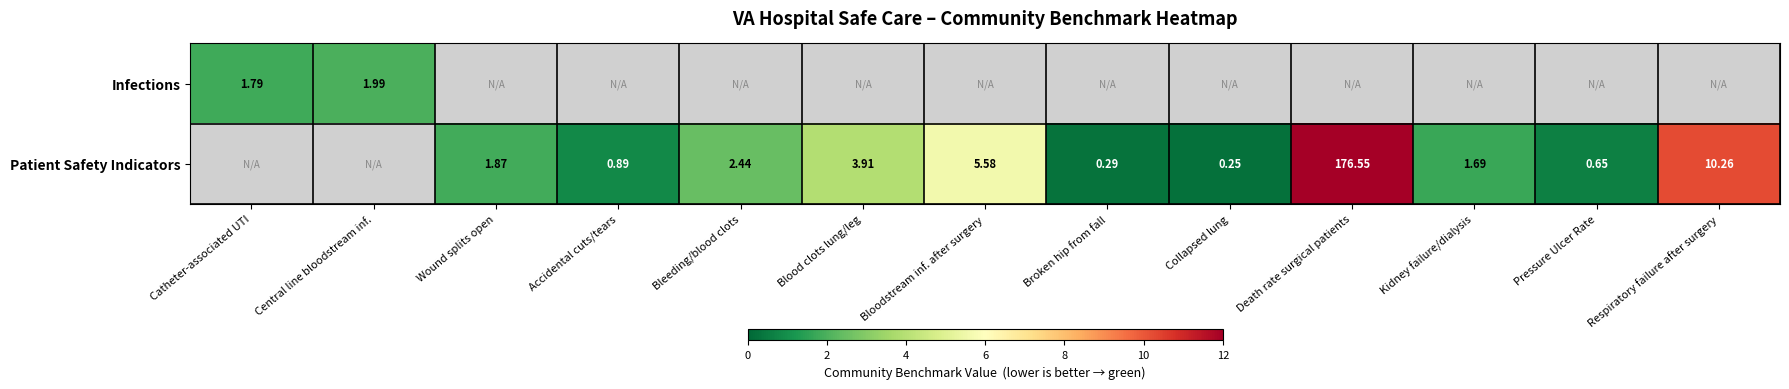

How many values in the Patient Safety Indicators series exceed 1?

7